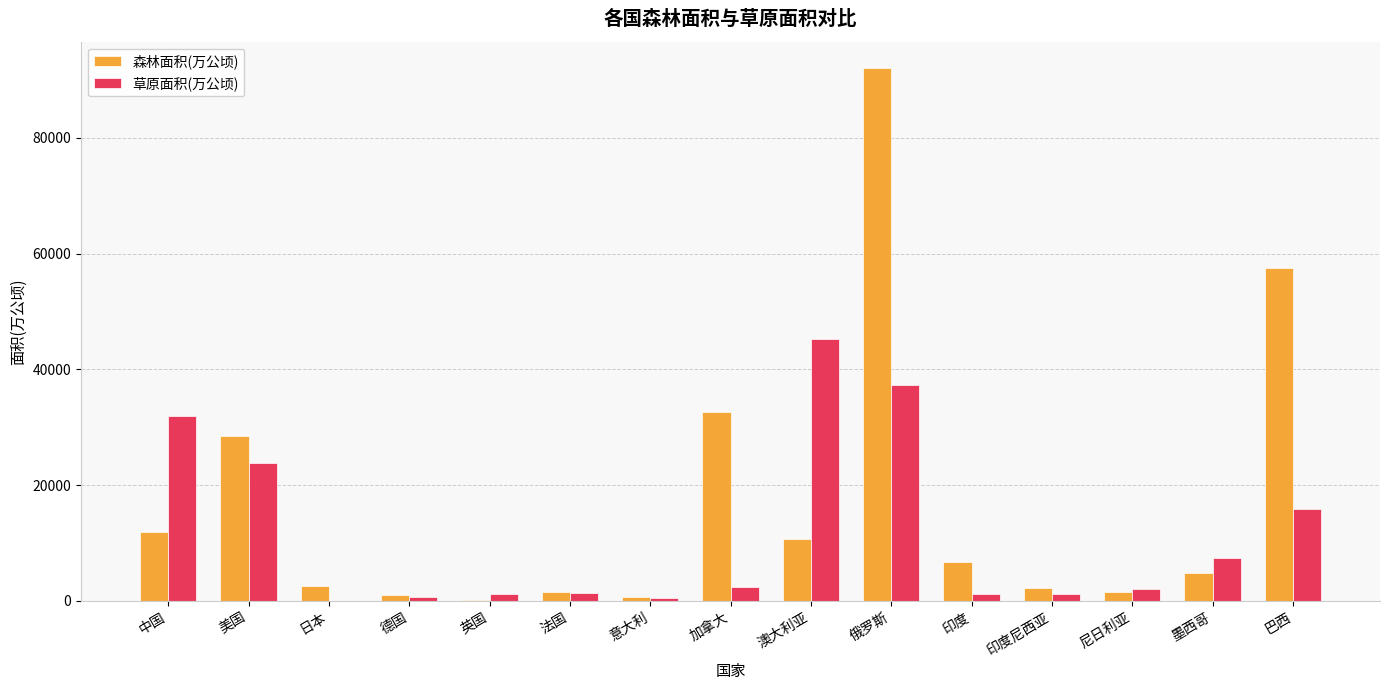

Is it true that 森林面积(万公顷) equals 1458 at 法国?

True